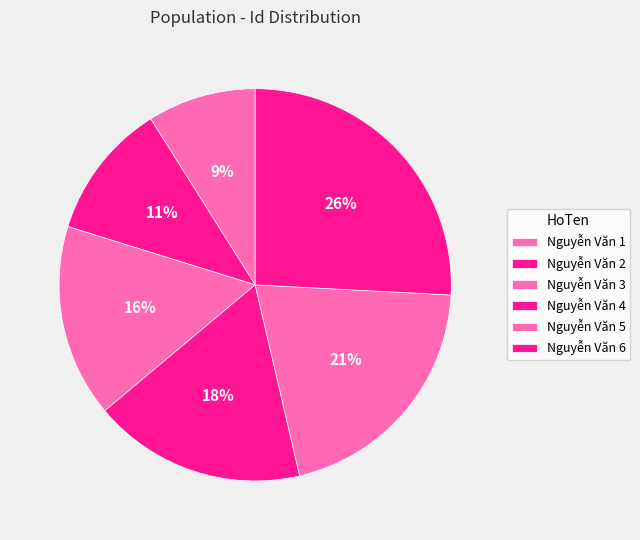

To the nearest percent, what is the difference between the Nguyễn Văn 3 and Nguyễn Văn 6 slice percentages?

10%